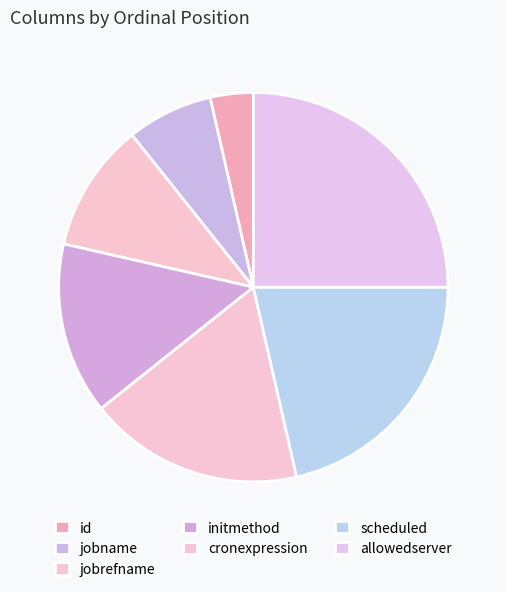

The jobrefname slice represents 19% of the pie. True or false?

False